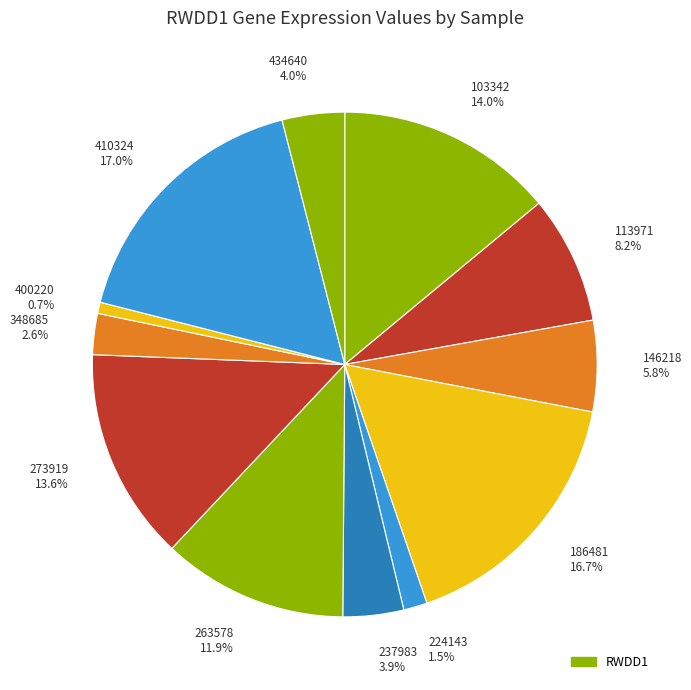

Between 186481 and 263578, which is larger?

186481